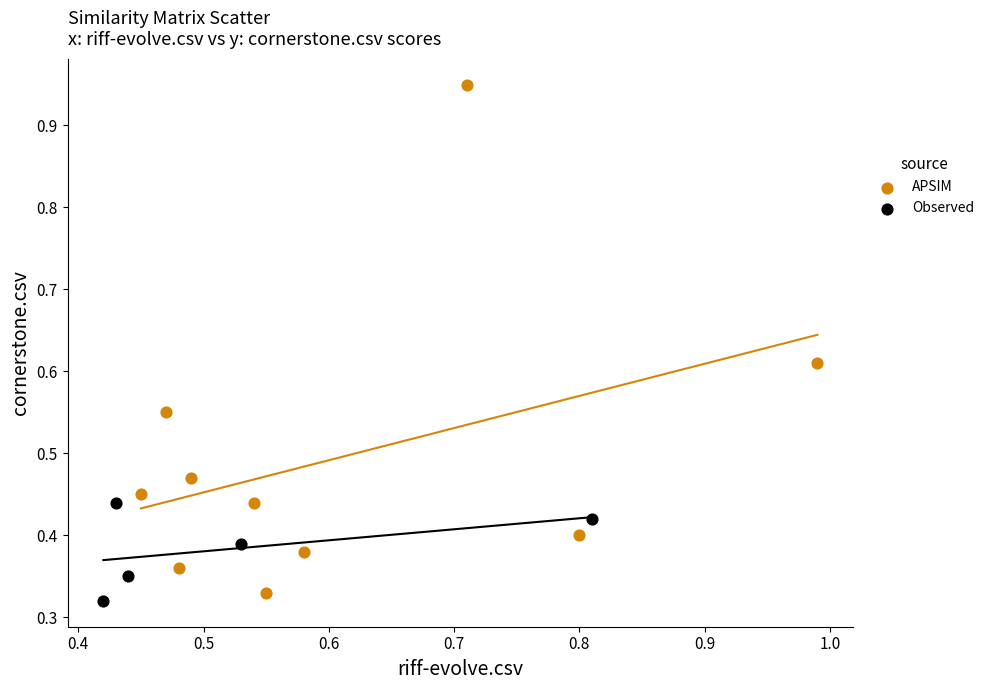

Which series reaches the maximum Y coordinate?

APSIM